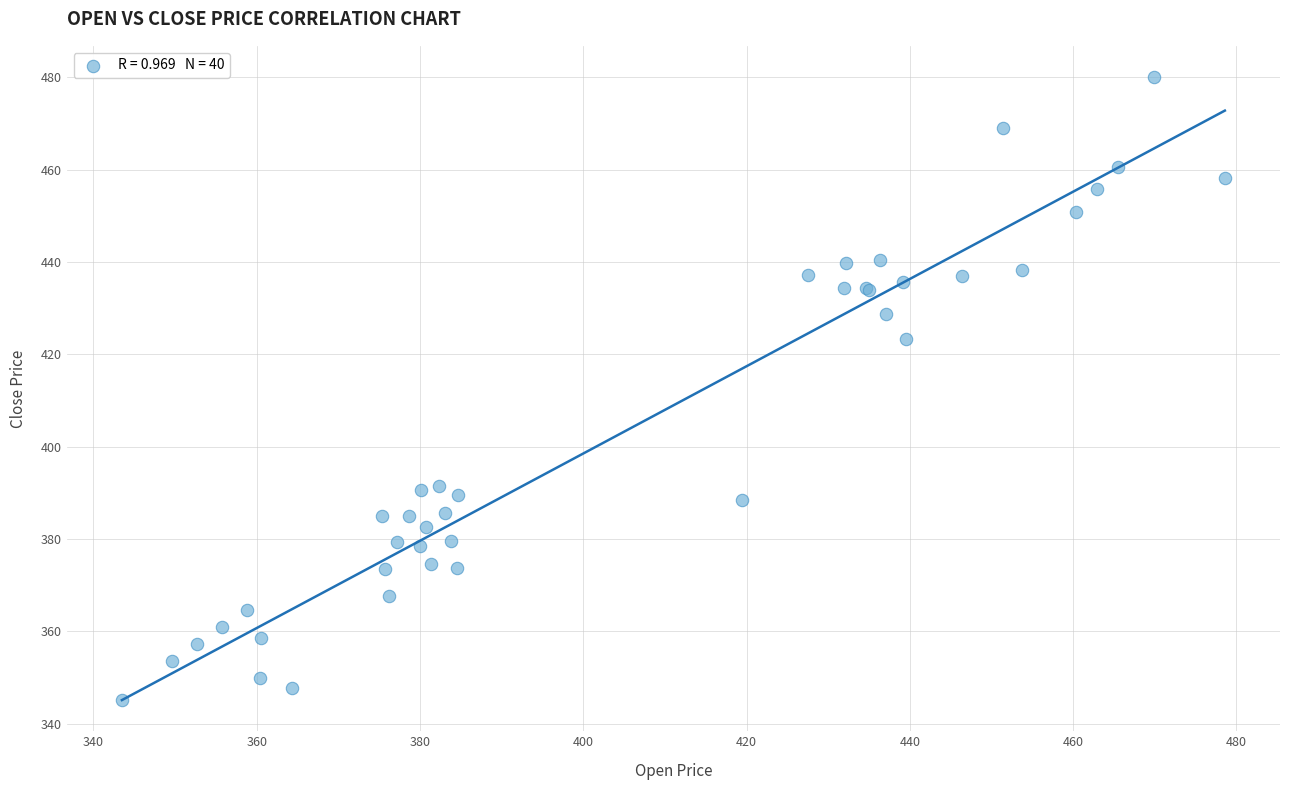

What Y value in the scatter plot is closest to 412?

423.3